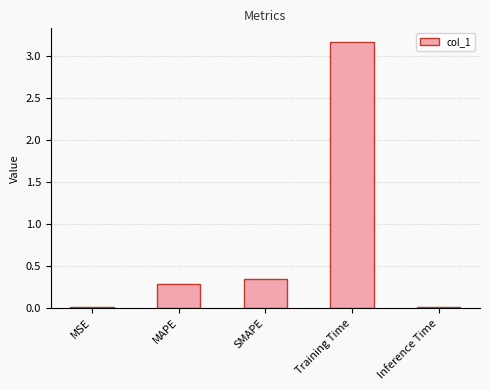

Where is the data nearest to the value 1?

SMAPE